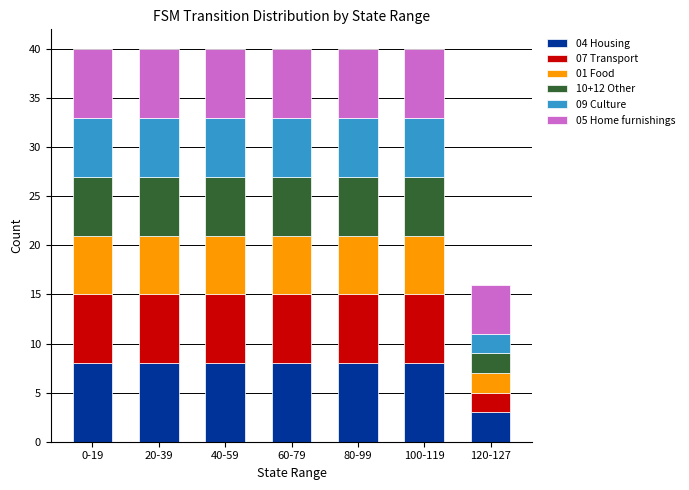

What is the total value across all series at 20-39?

40